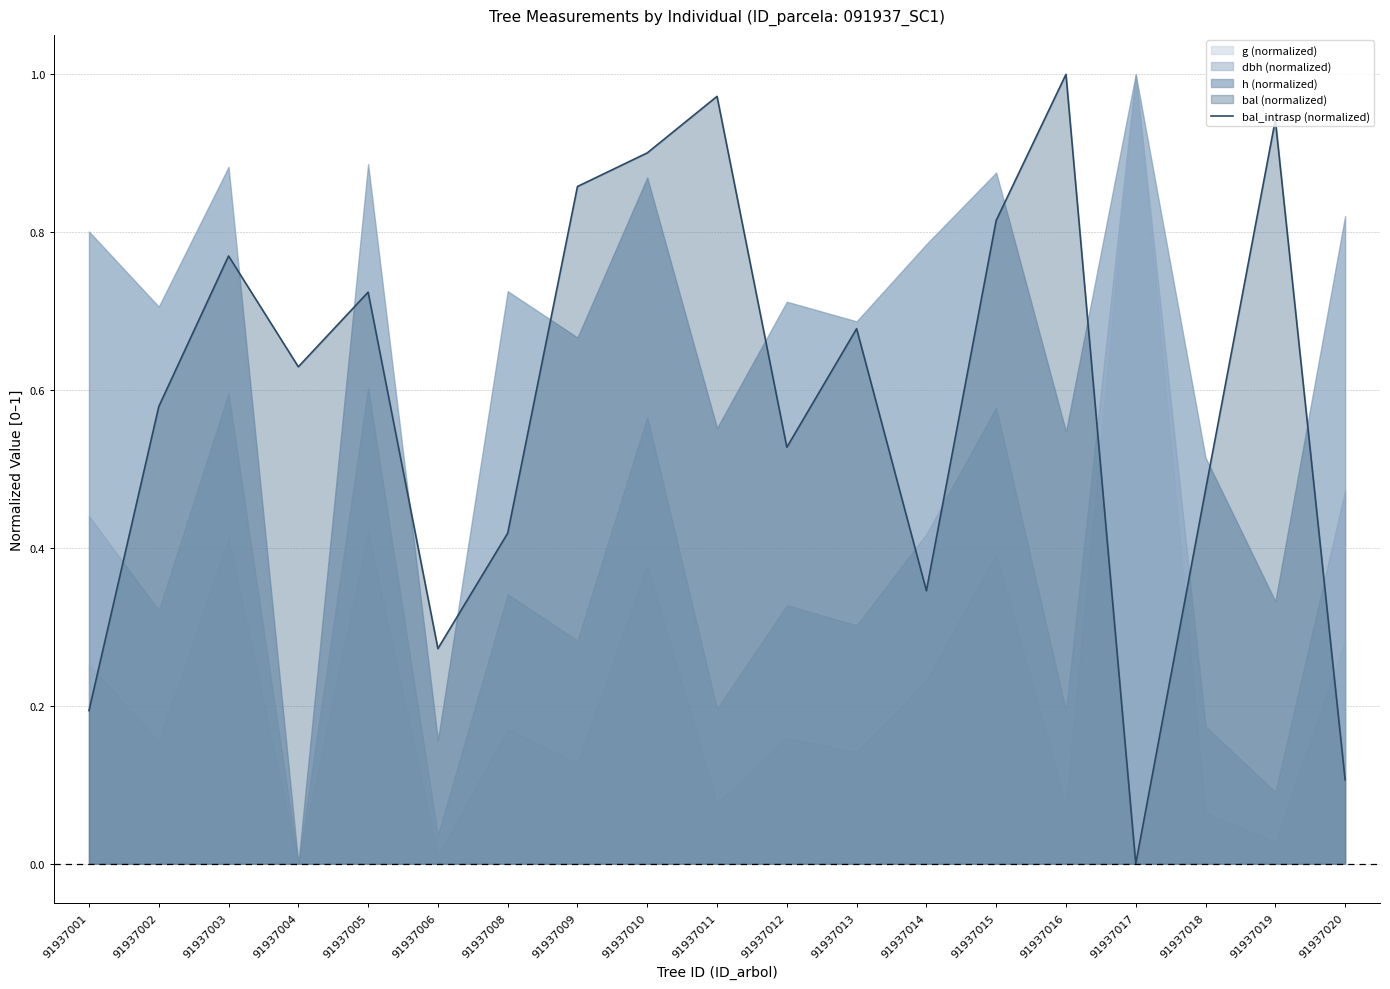

What is the difference between the maximum and minimum values?

1.0